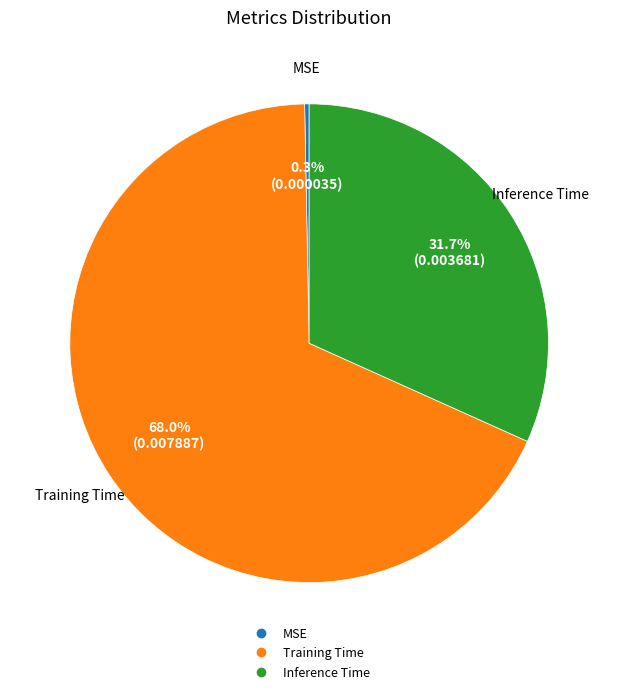

Is it true that Inference Time is 32% of the pie?

True